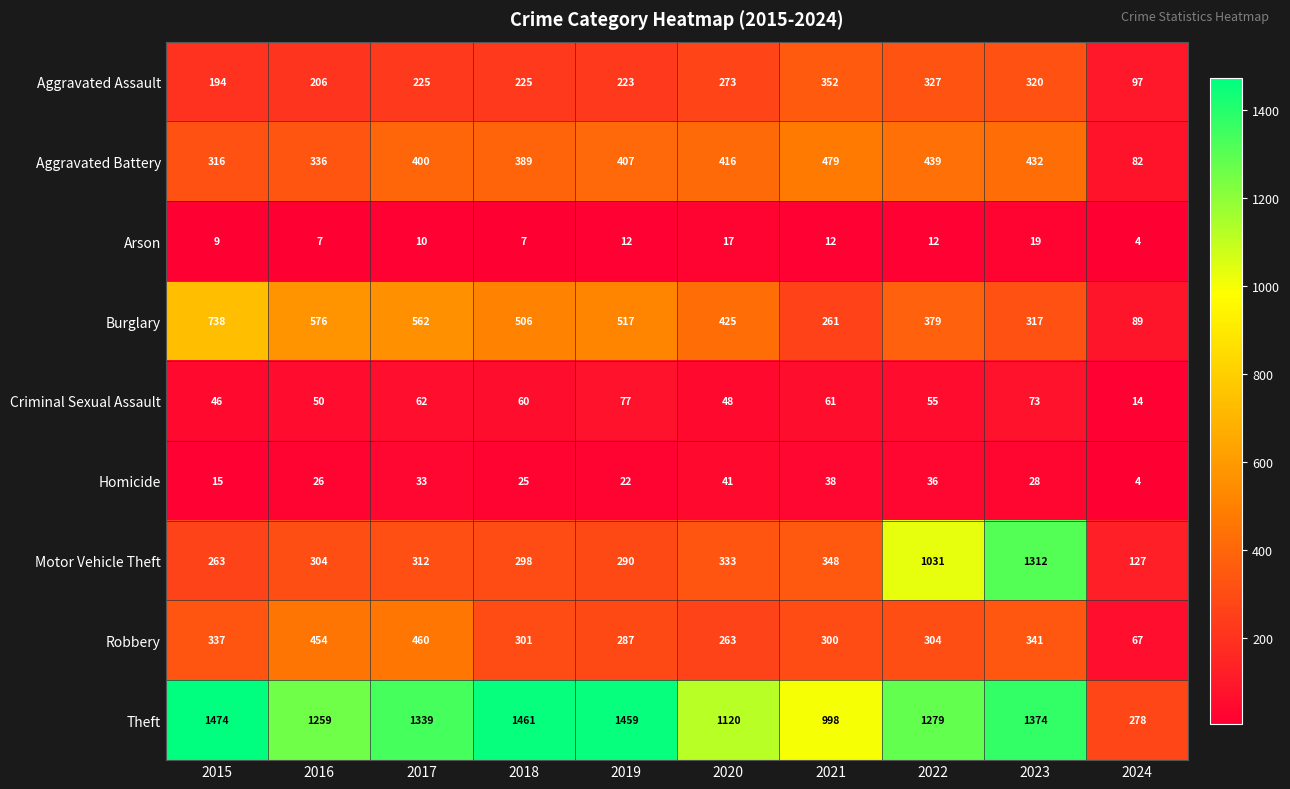

What is the minimum value shown in the chart?

4